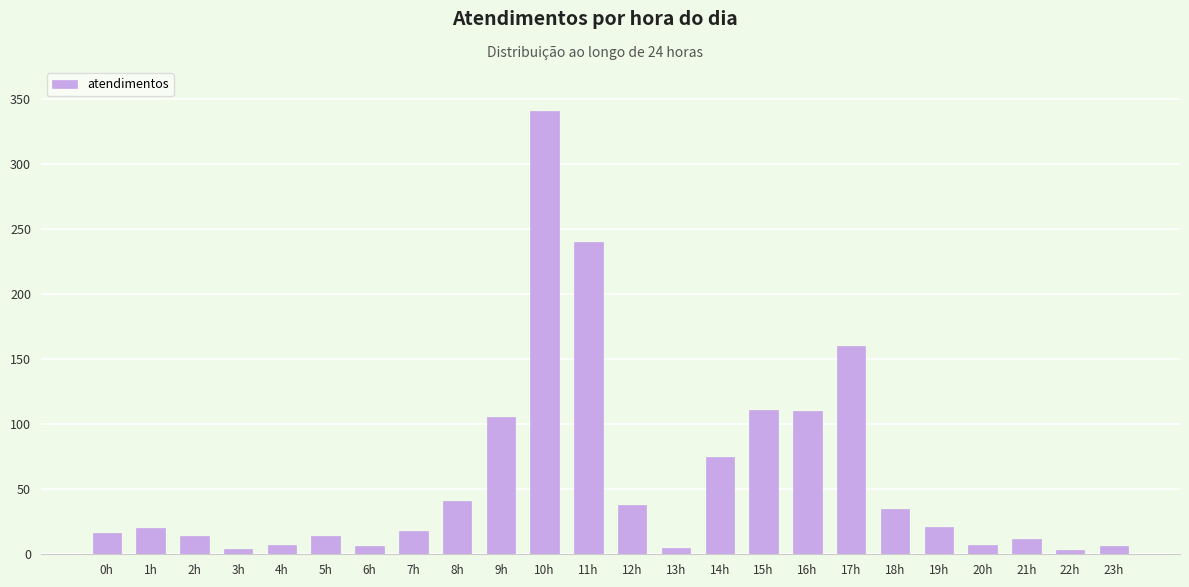

Between 9h and 3h, which is larger?

9h